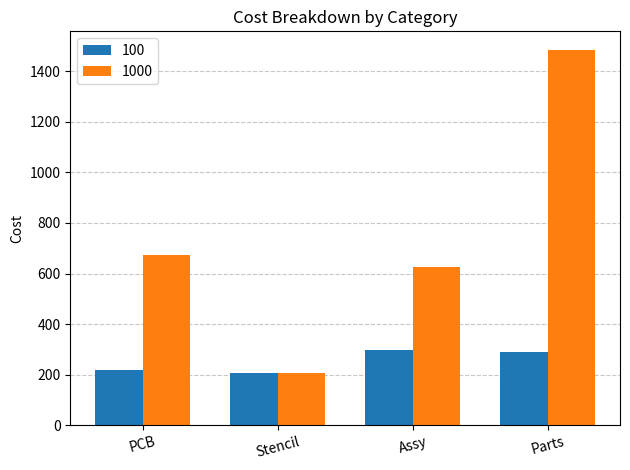

What is the value of the 1000 bar at the 2nd from the left?

206.8